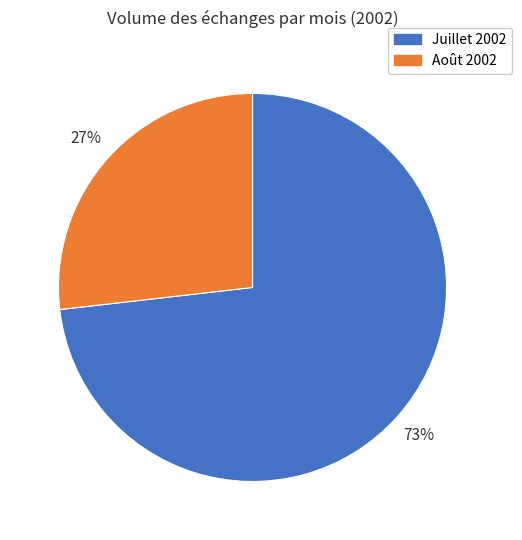

Is there a majority slice in this chart?

Yes